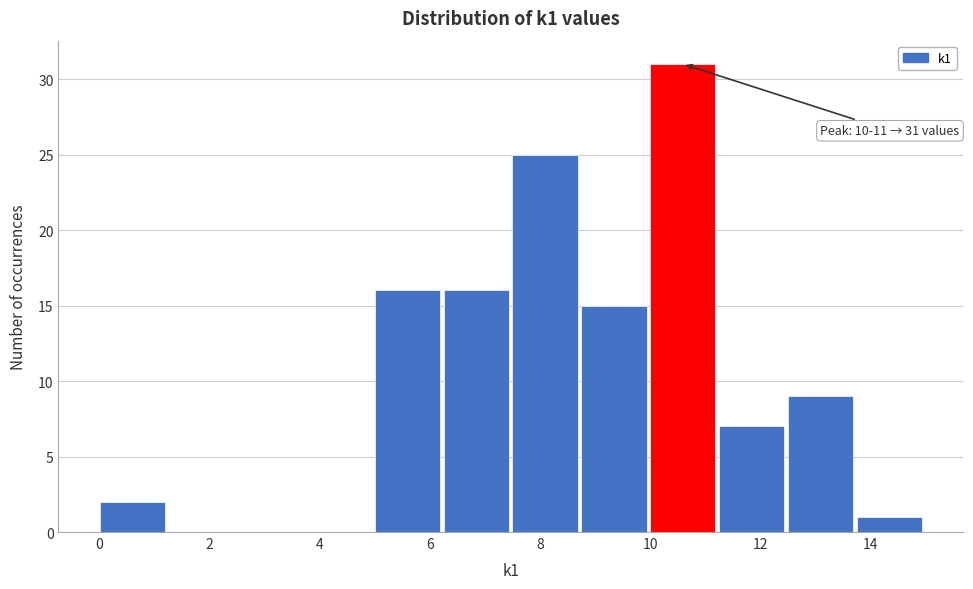

Over which range of the x-axis is the bar tallest?

10.00 to 11.25